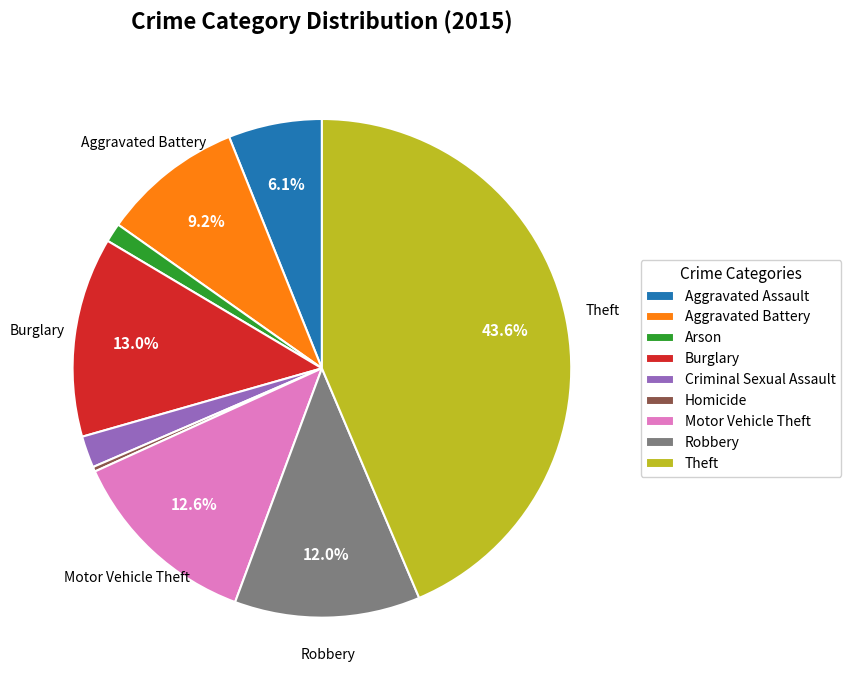

Is there a majority slice in this chart?

No